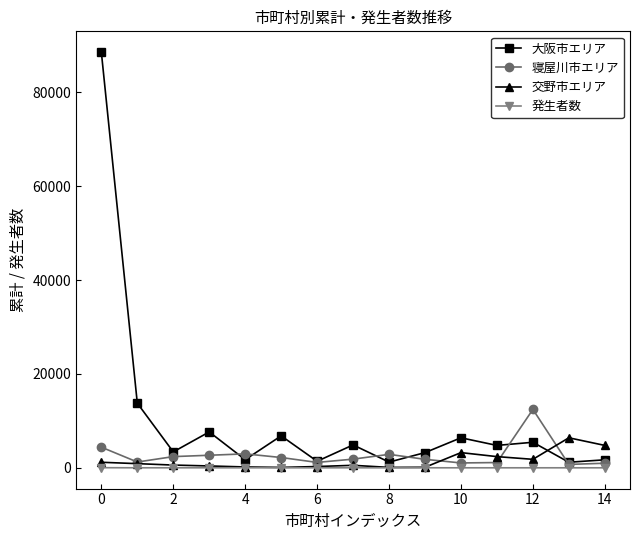

How many distinct data groups are displayed?

4